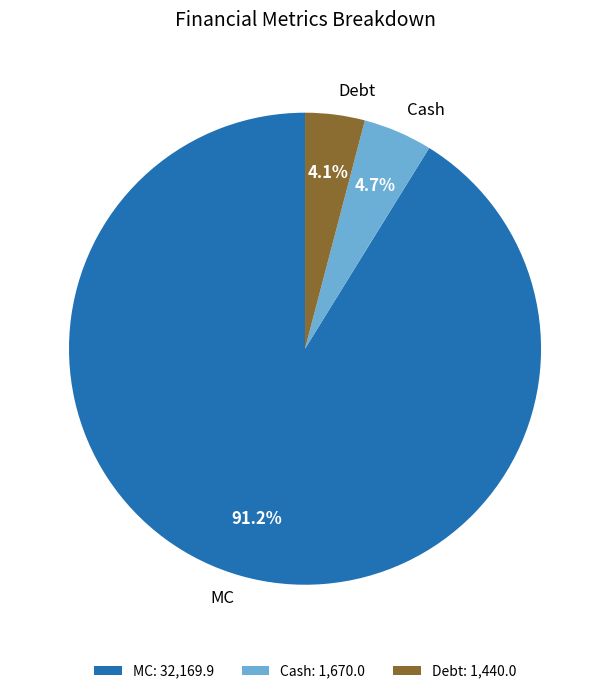

Which slice is the largest?

MC